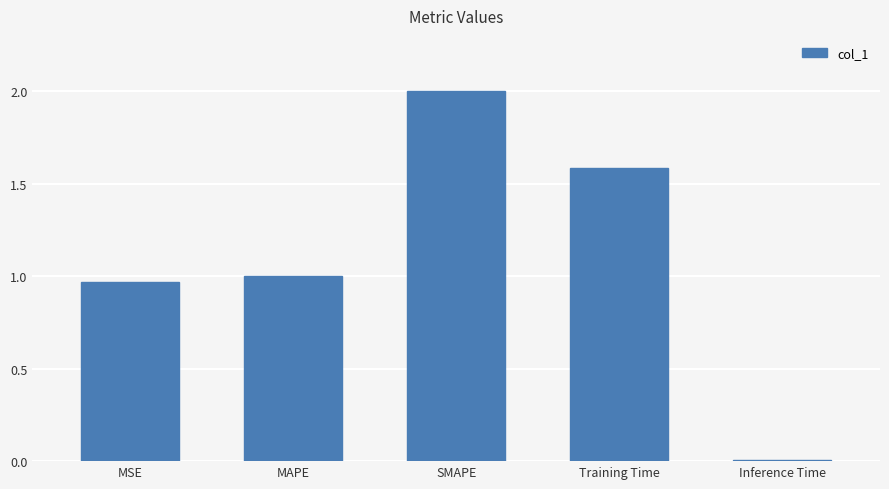

Is it true that the value at SMAPE is 2.7?

False